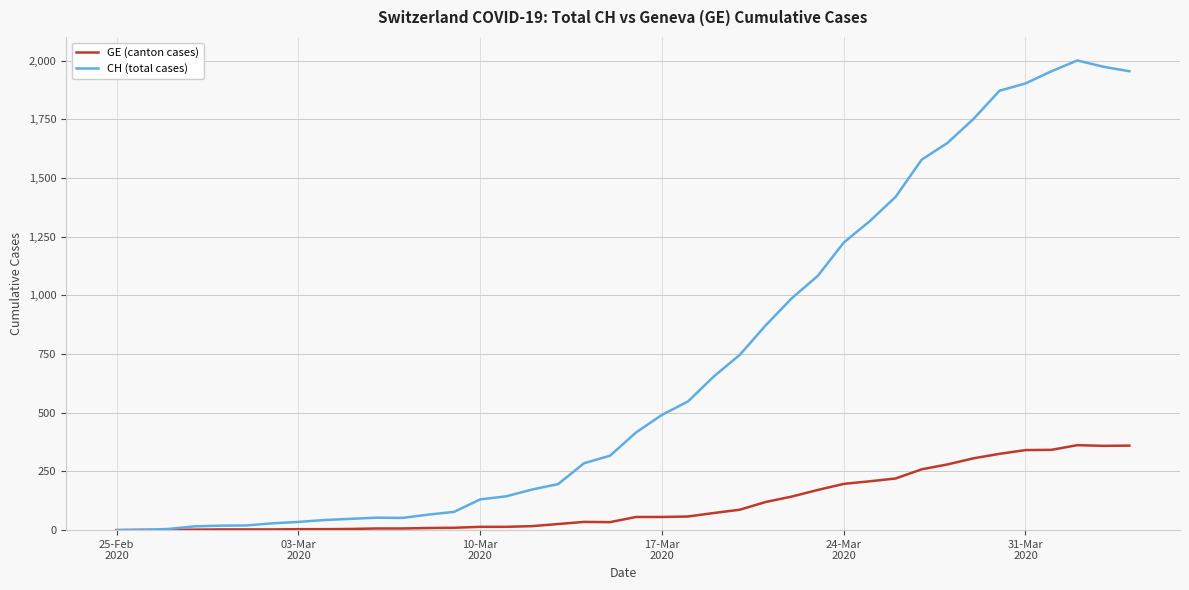

How many lines are shown in the chart?

2